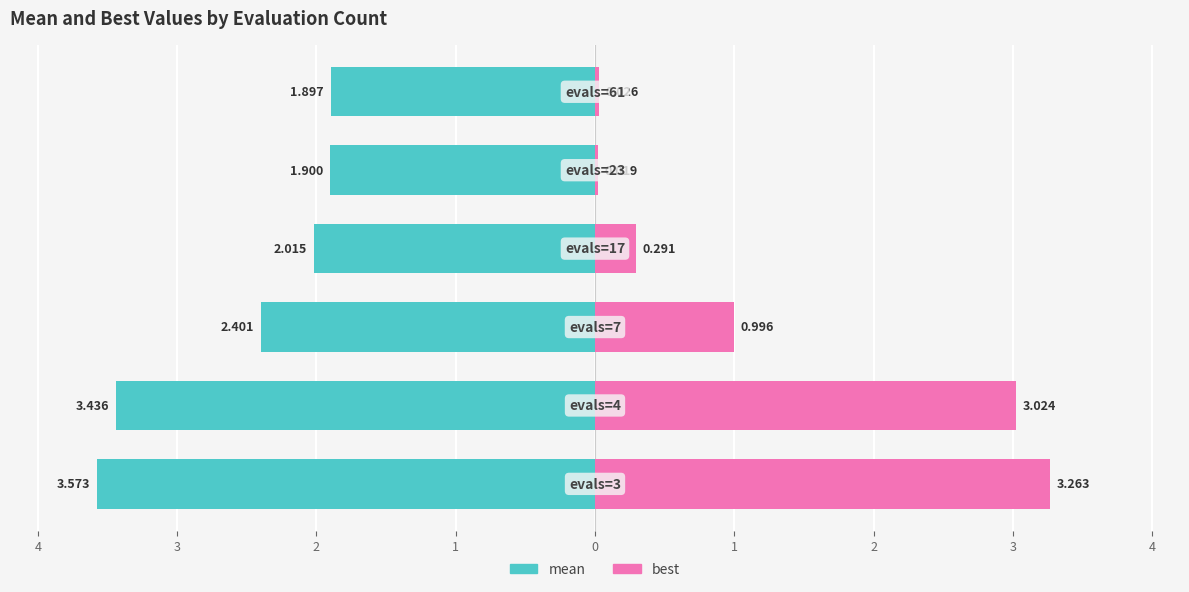

What is the sum of the mean values at 4 and 1?

-5.6